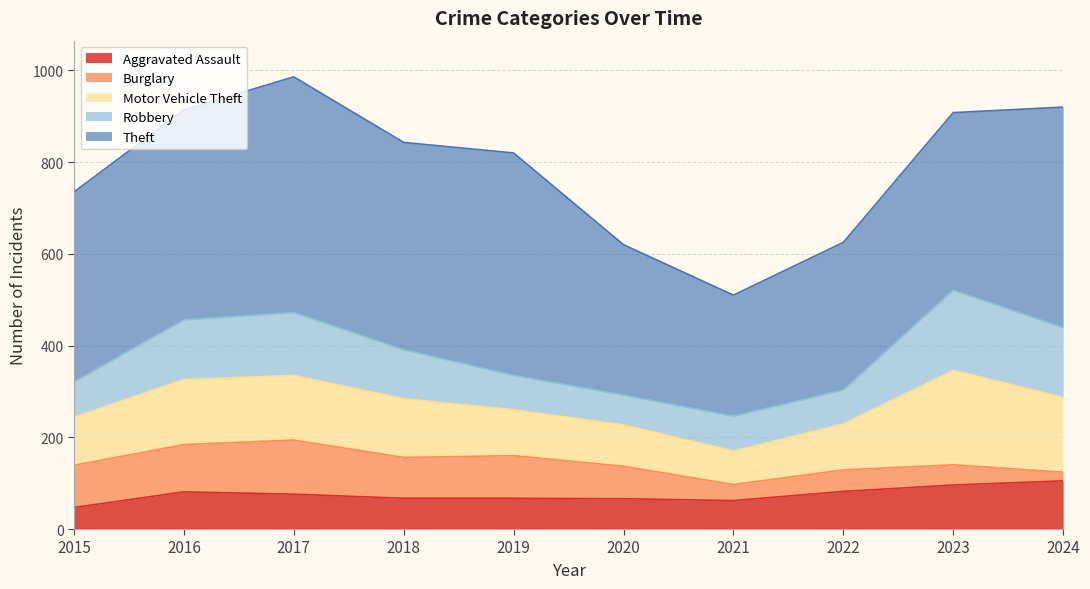

What is the minimum value for Robbery?

65